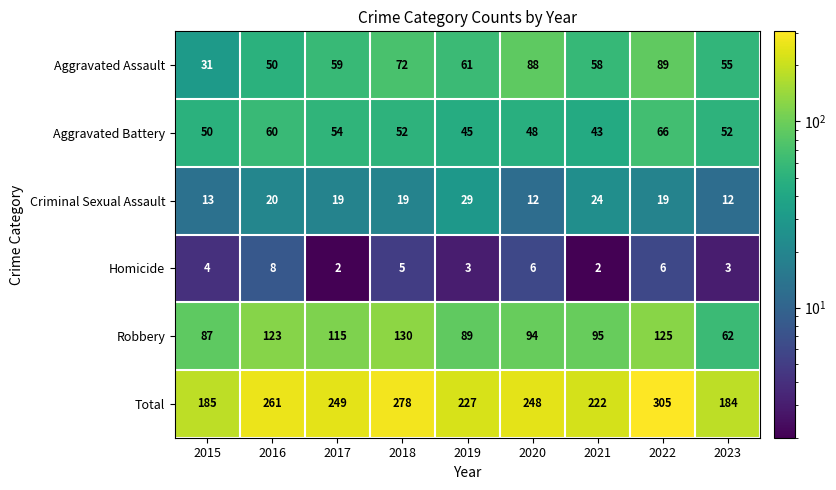

Count the number of data series in this chart.

6